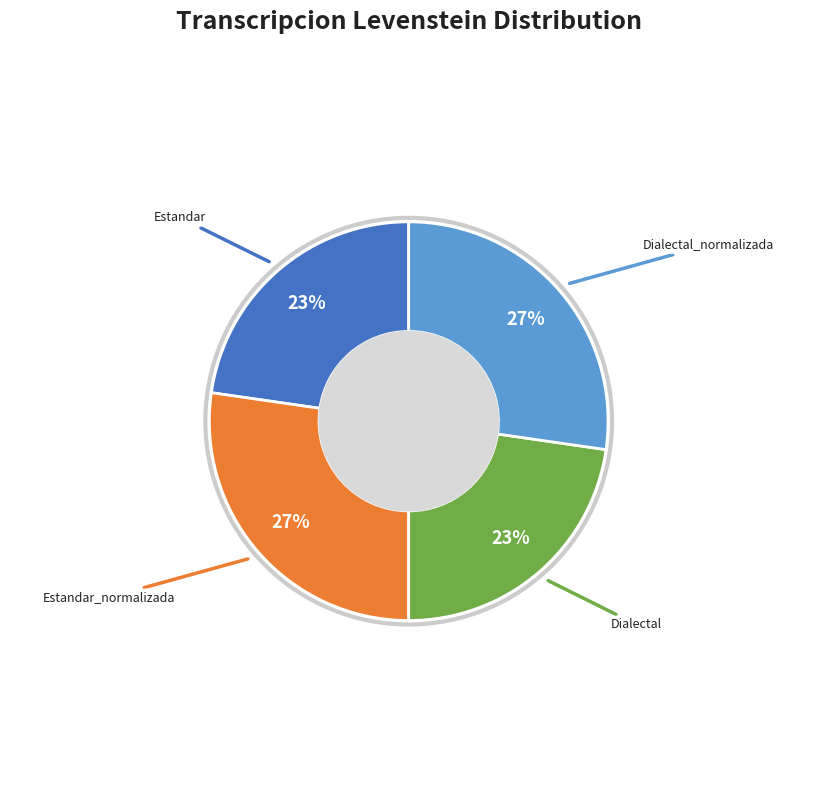

To the nearest percent, what is the combined percentage of Dialectal and Dialectal_normalizada?

50%